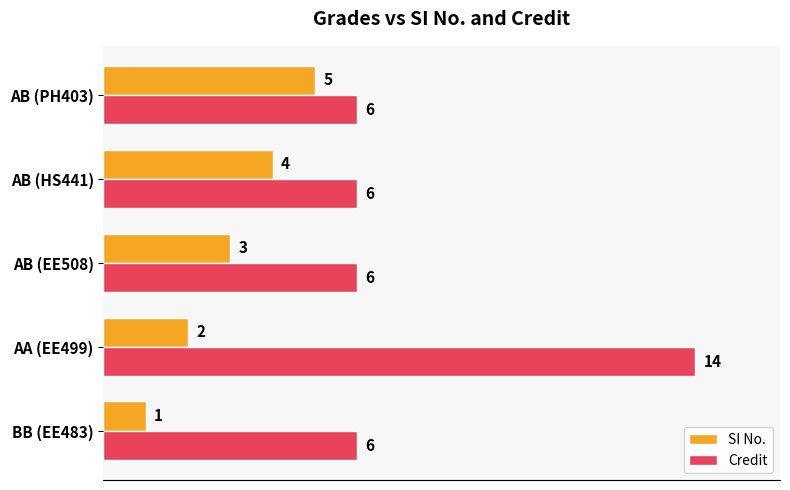

What is the highest value of the Credit series?

14